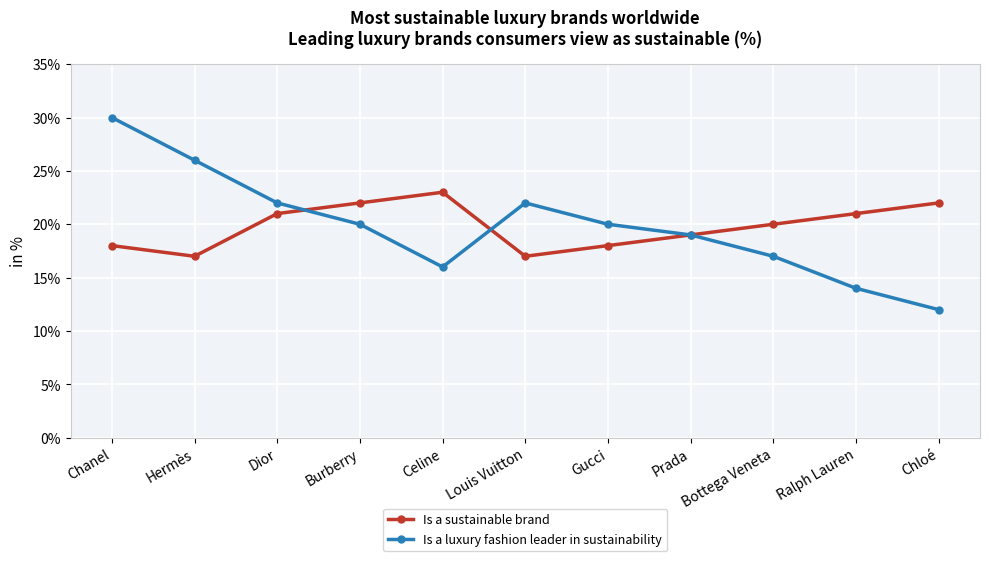

Reading left to right, extract all data points from this chart.

Is a sustainable brand: 18	17	21	22	23	17	18	19	20	21	22
Is a luxury fashion leader in sustainability: 30	26	22	20	16	22	20	19	17	14	12